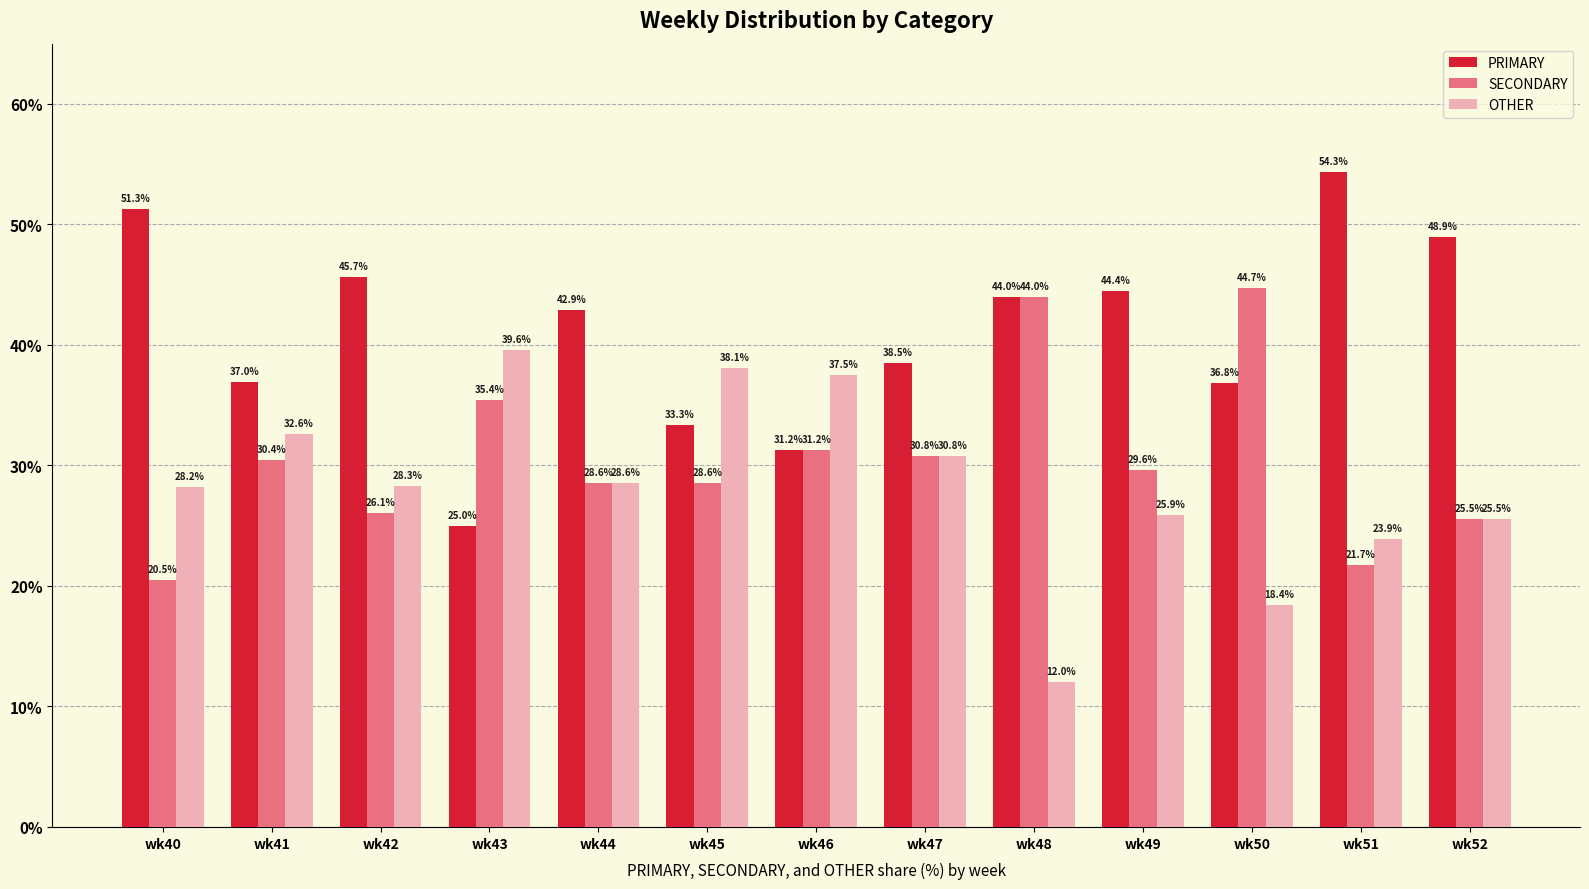

How many groups of bars are there?

13